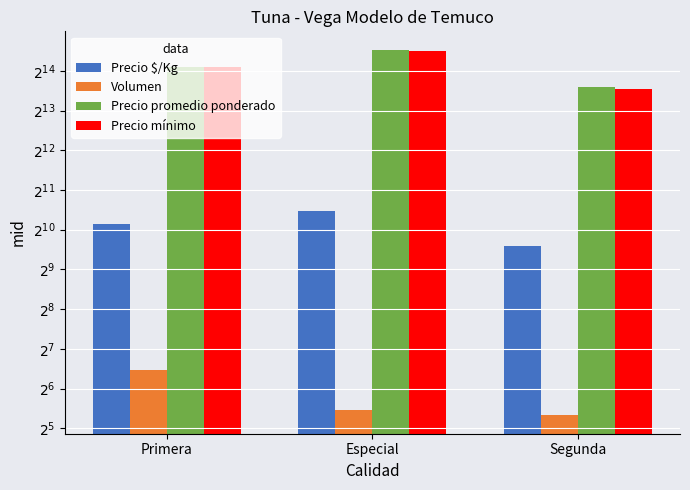

How many bars are there in total?

12